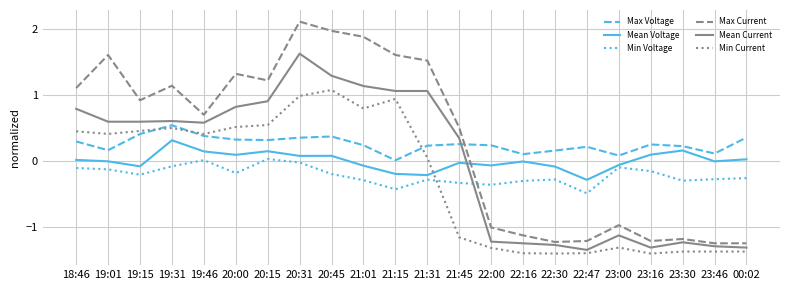

How many lines are shown in the chart?

6